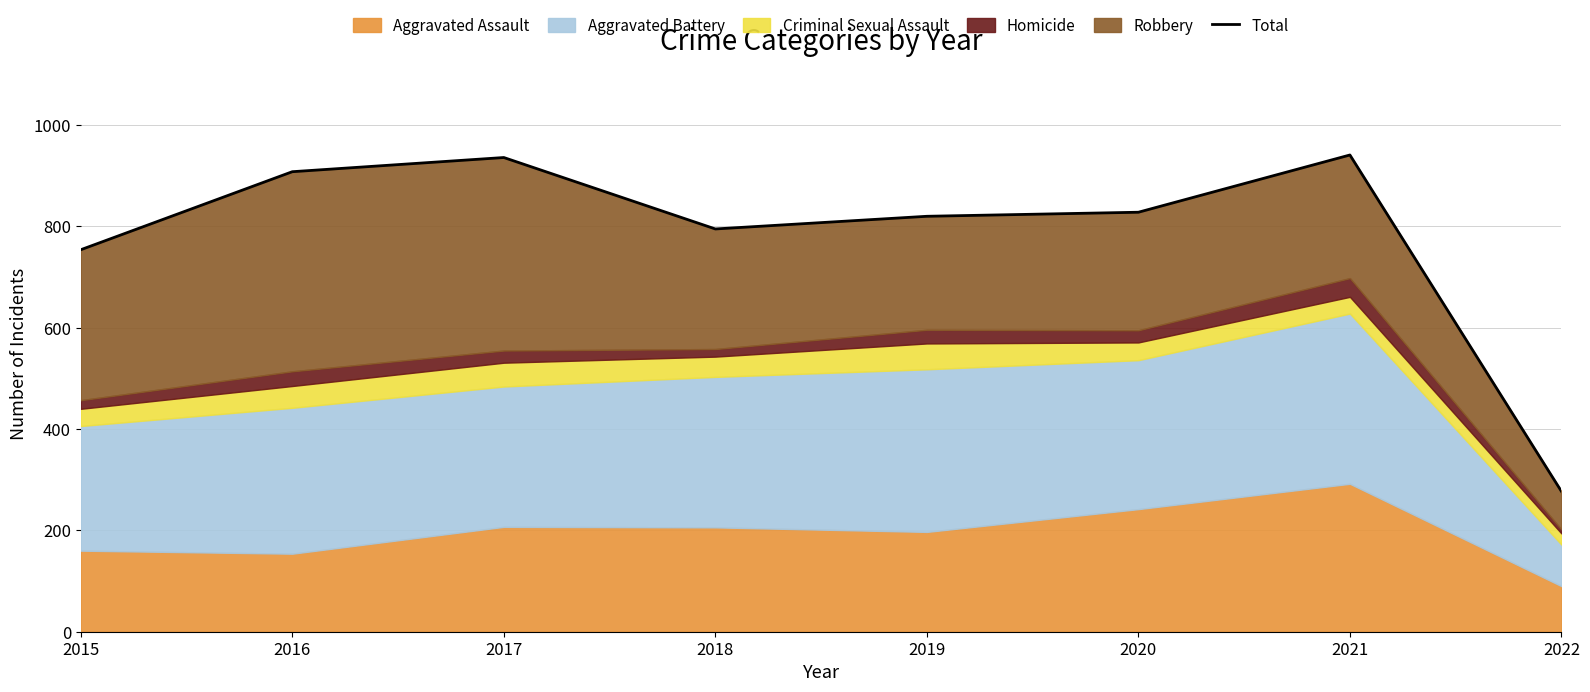

What is the change in value from 2015 to 2021?

+187